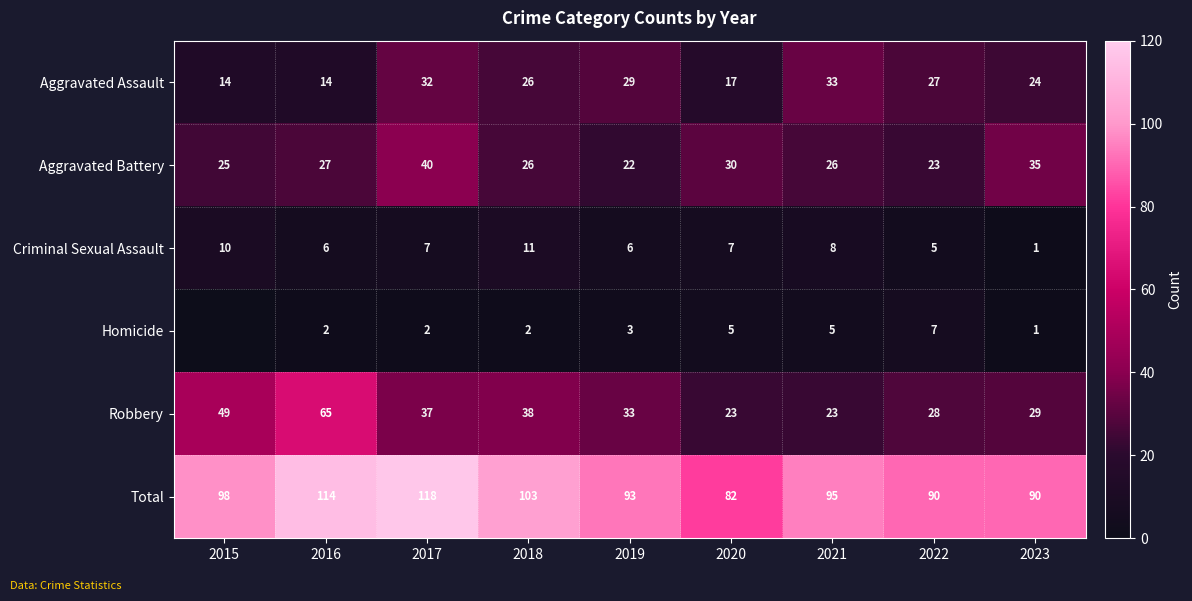

How many values in the Criminal Sexual Assault series are below 7?

4